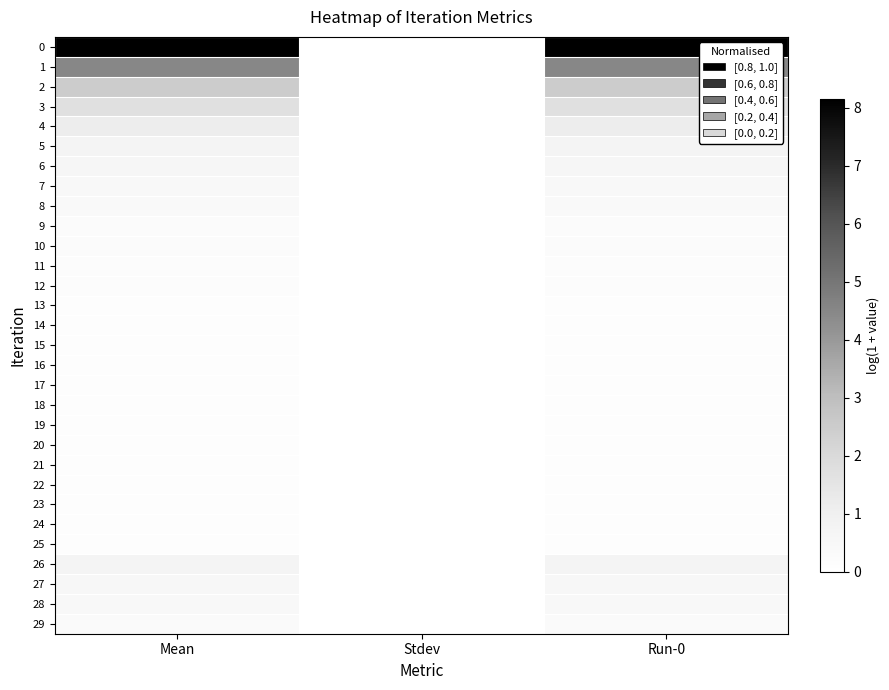

What is the difference between the highest and lowest values at Mean?

8.1